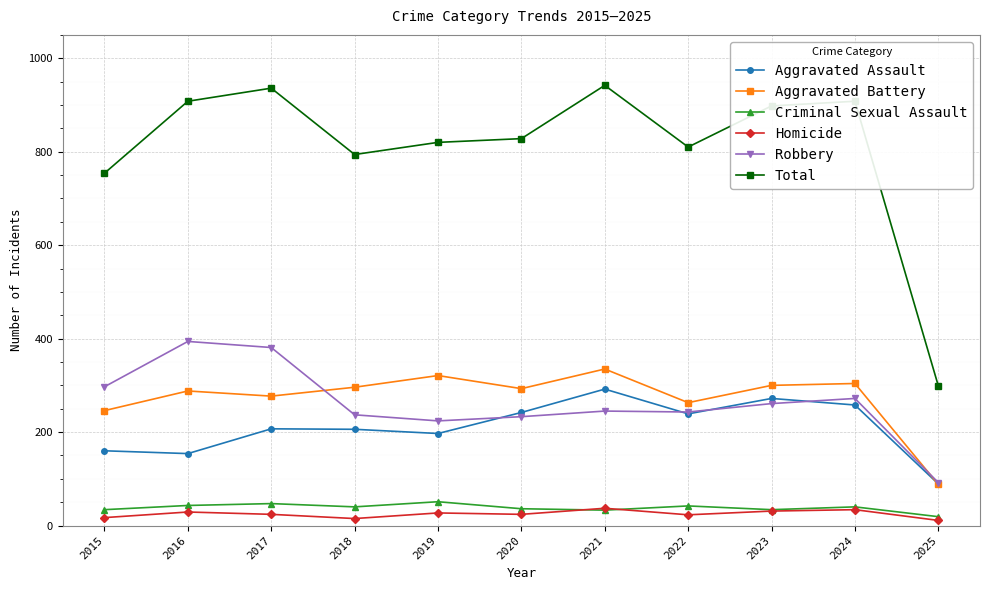

True or false: Aggravated Assault and Total cross at least once.

False